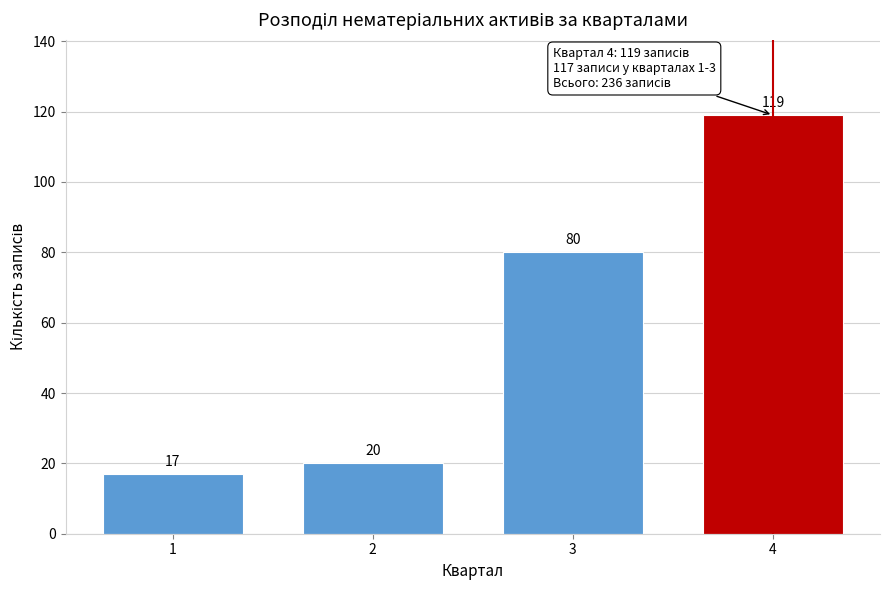

Reading left to right, transcribe all the data shown in this chart.

1=17	2=20	3=80	4=119